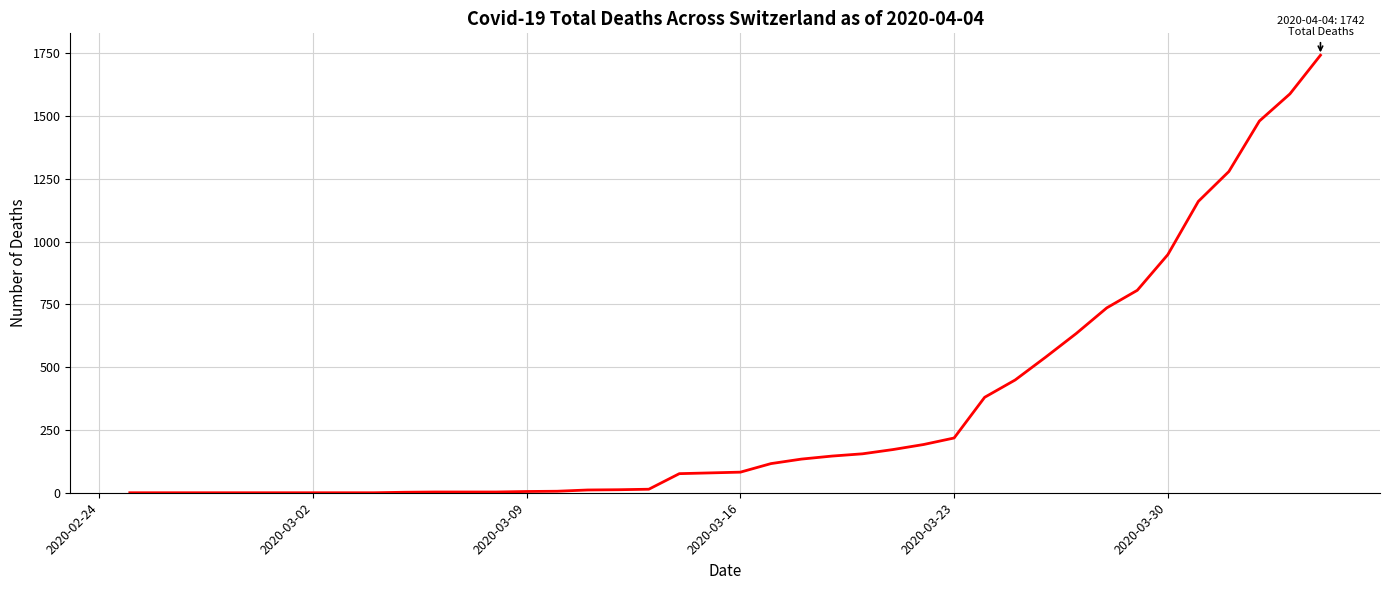

What is the difference between the maximum and minimum values?

1742